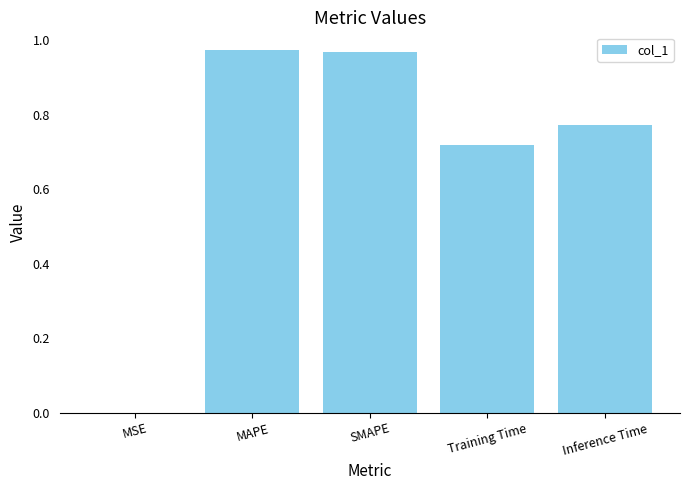

True or false: the data shows 1.3 at MAPE.

False